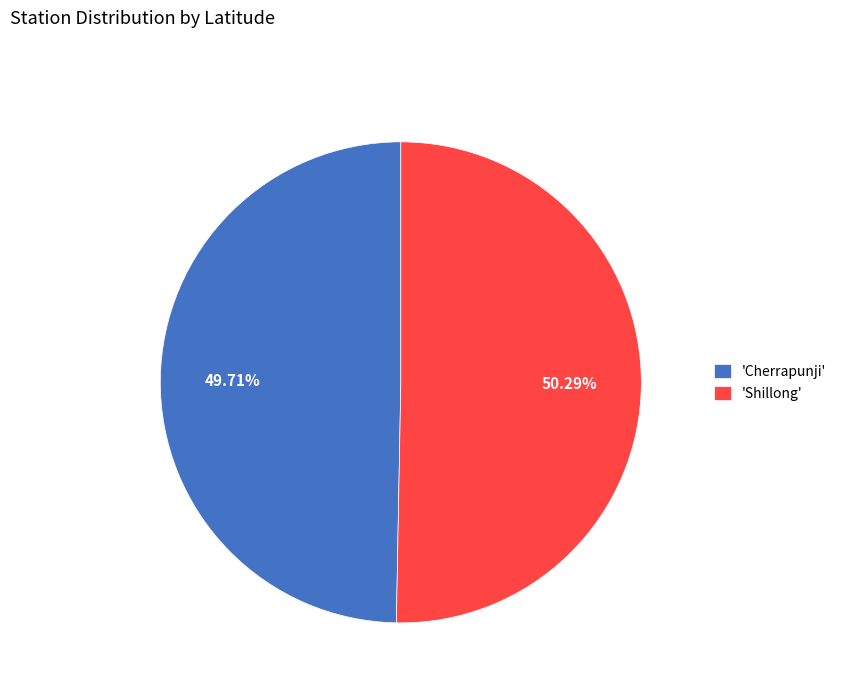

How many segments does this pie chart have?

2